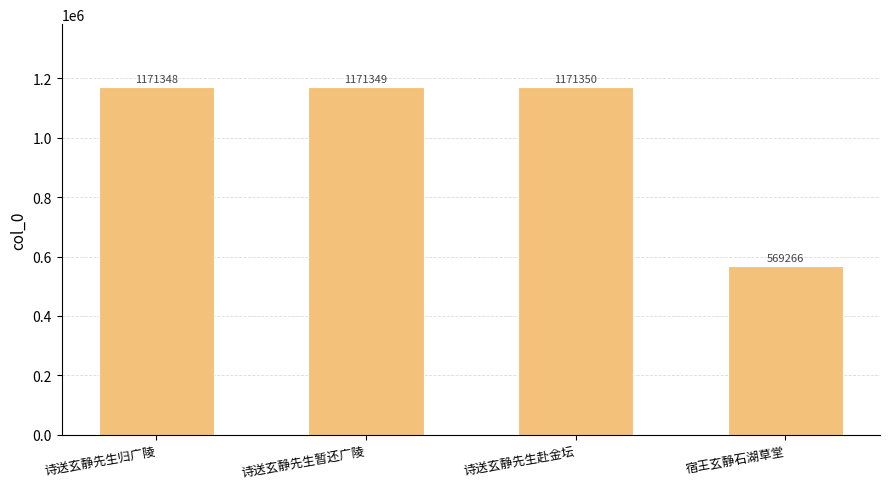

At which category does the chart reach its peak across all series?

诗送玄静先生赴金坛